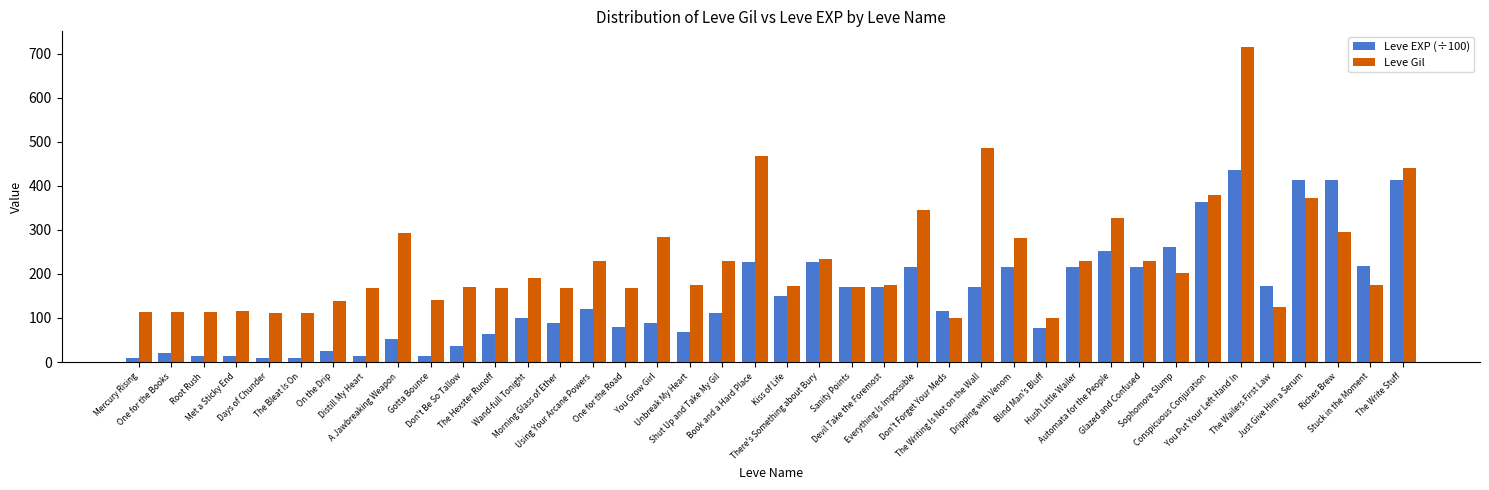

Which category has the highest value in the Leve Gil series?

You Put Your Left Hand In